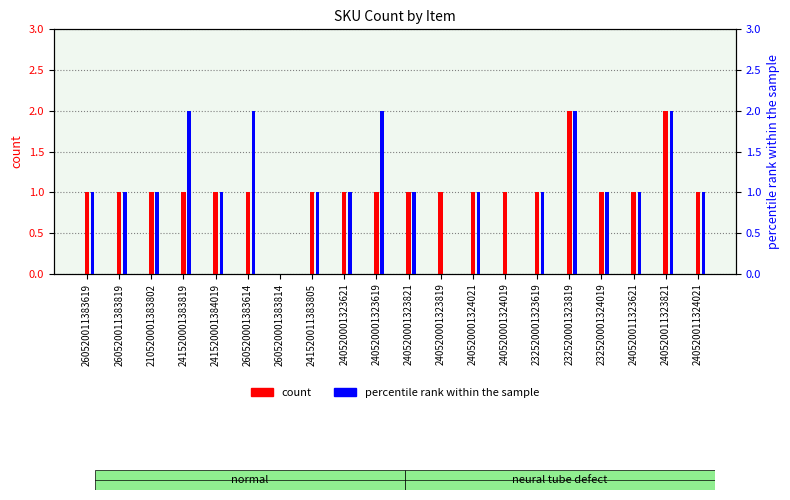

What is the total value across all series at 232520001324019?

2